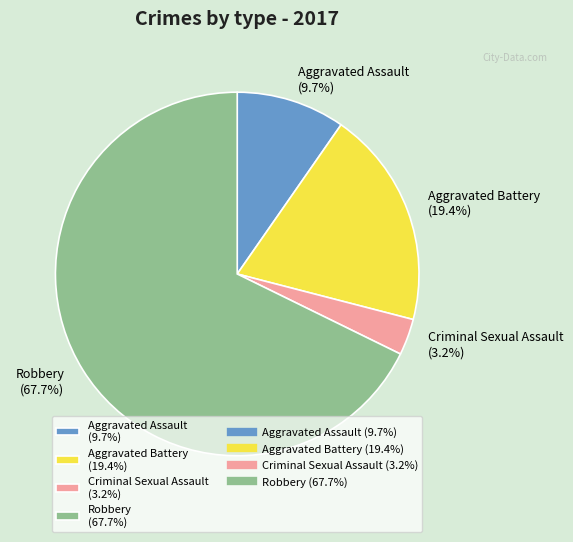

Does any single category account for the majority?

Yes